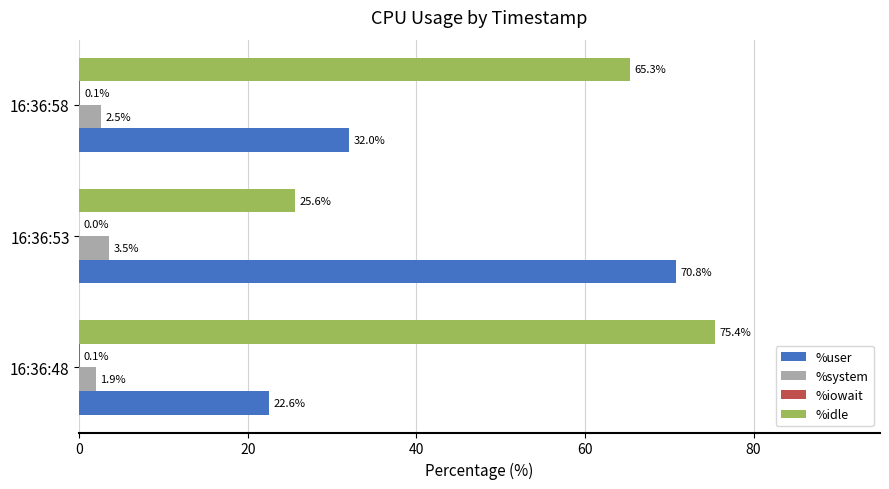

What is the sum of all %system values?

8.0